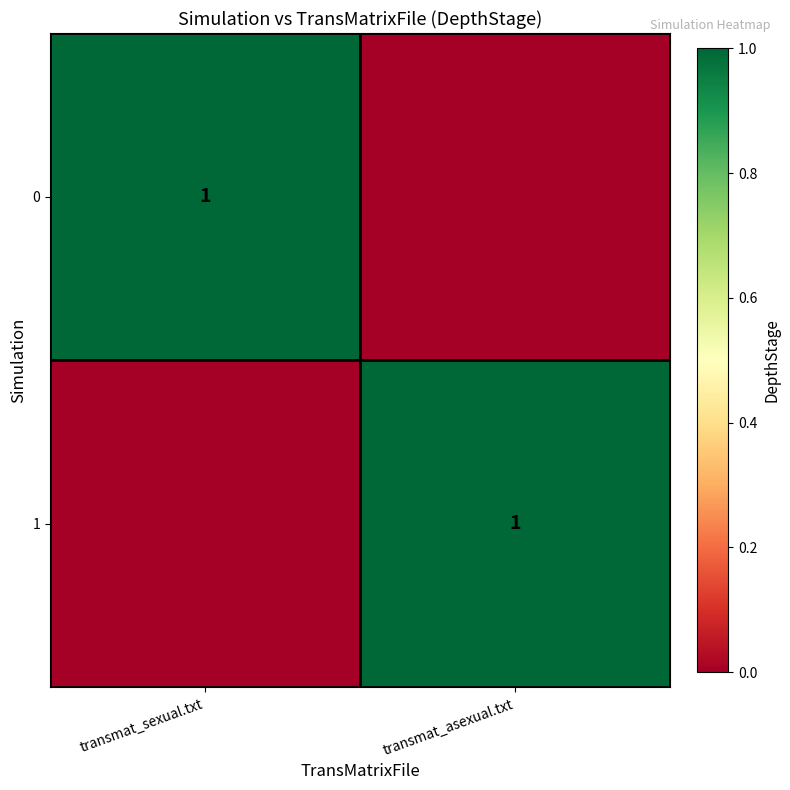

Is it true that 0 equals 1 at transmat_sexual.txt?

True